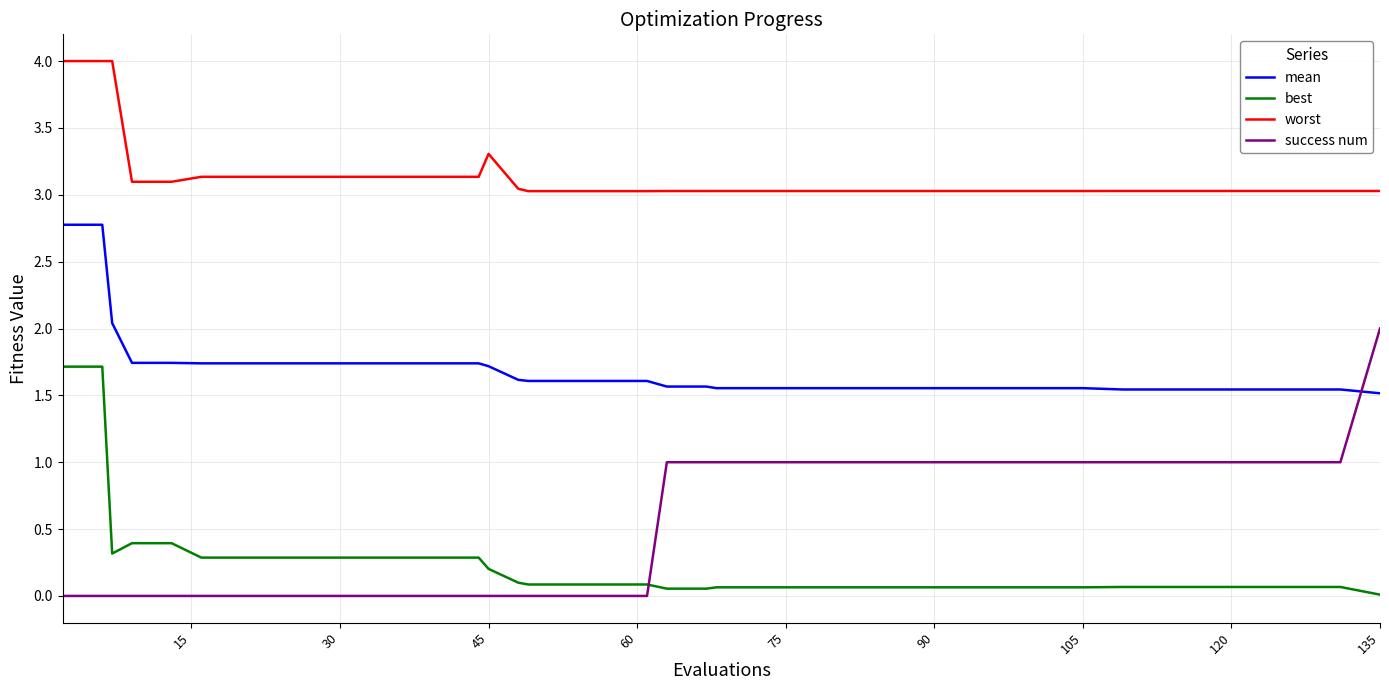

What is the difference between the maximum and minimum values in the worst series?

1.0